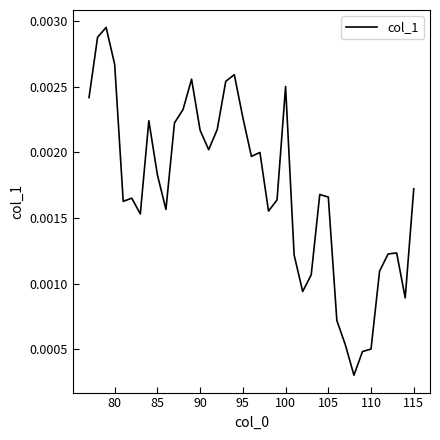

Does the chart have visible grid lines?

No